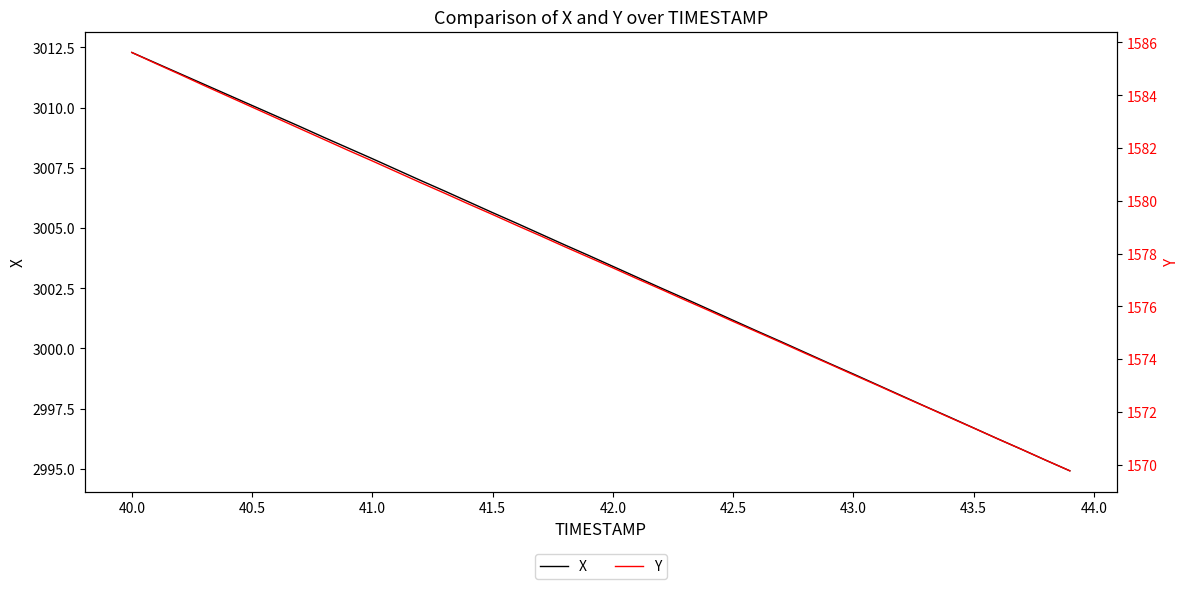

At which label does X reach its peak?

40.0